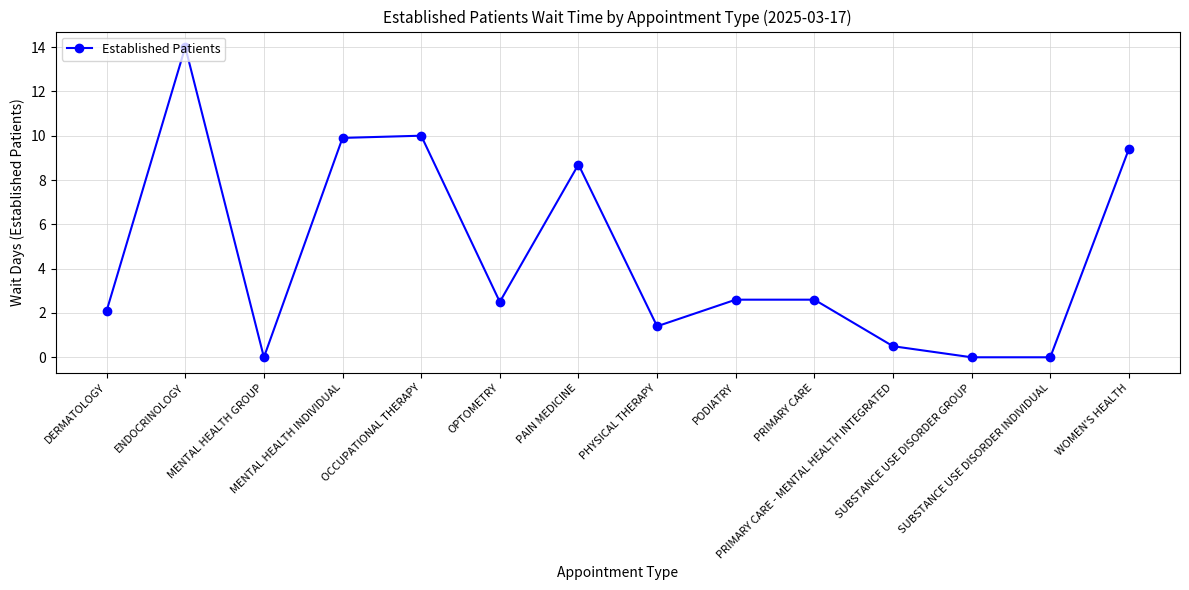

What is the ratio of the value at PODIATRY to the value at WOMEN'S HEALTH?

0.3